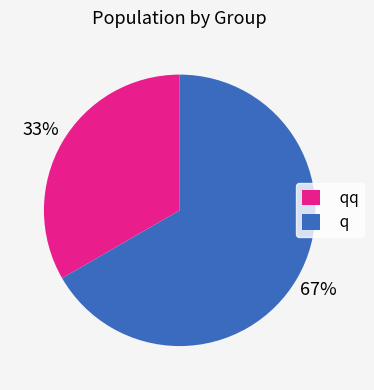

Do q and qq together represent more than half of the pie?

Yes